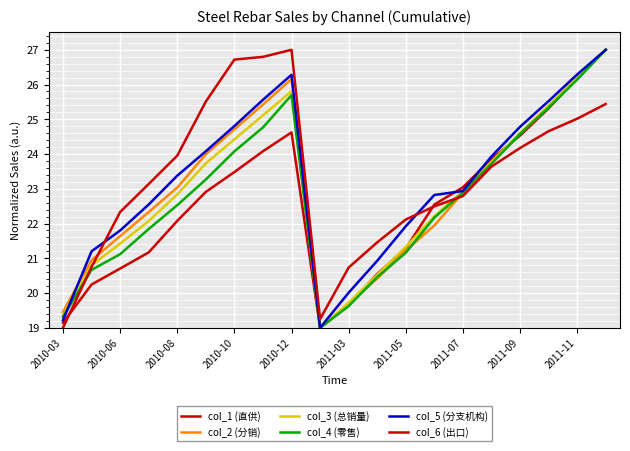

Does the chart display data point markers on the line(s)?

No